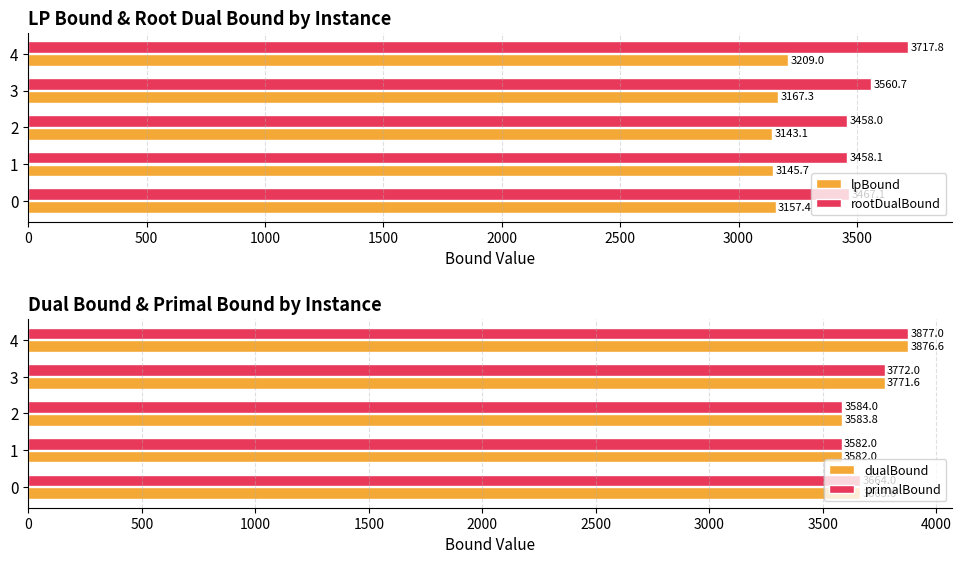

What is the value of the dualBound bar at the 1st from the left?

3663.6